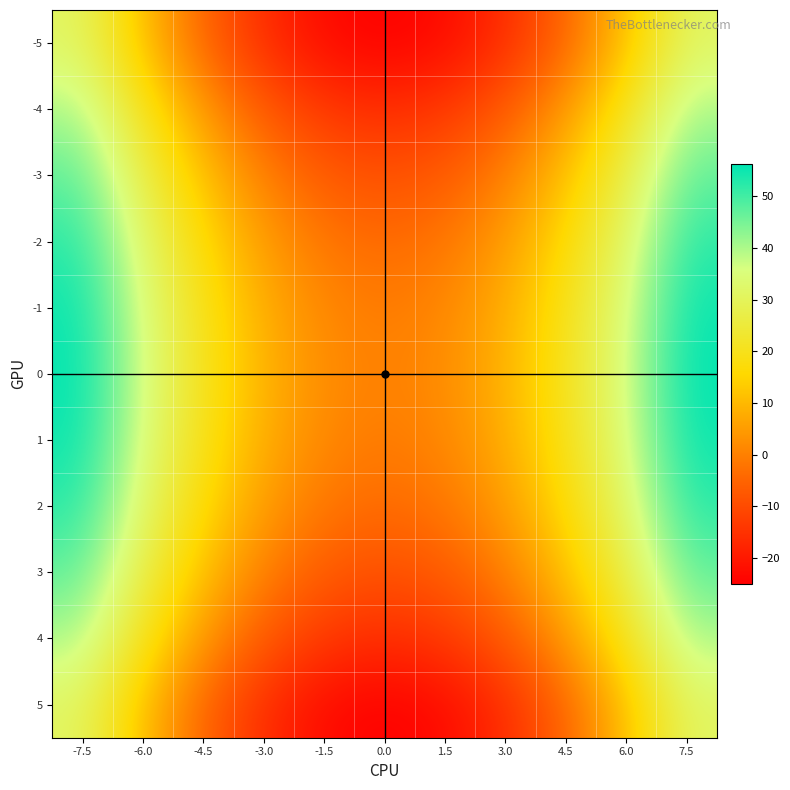

Which has a higher value, -3.0 or 0.0?

-3.0